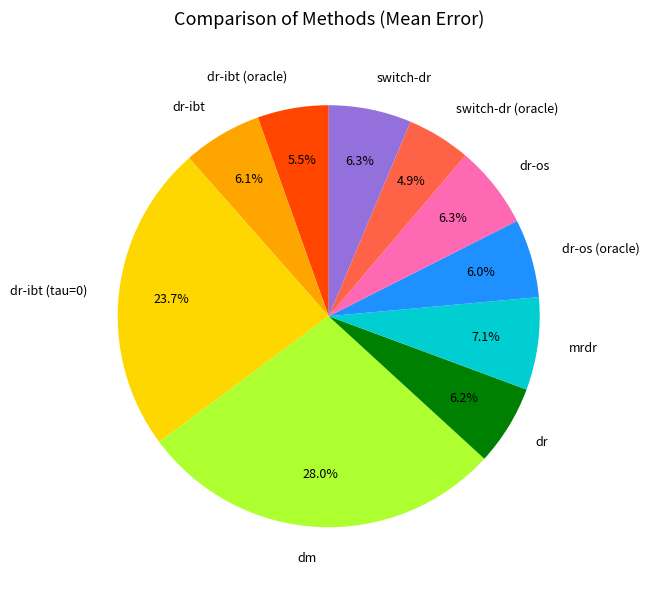

What percentage is NOT represented by dr-ibt (oracle)?

94.5%